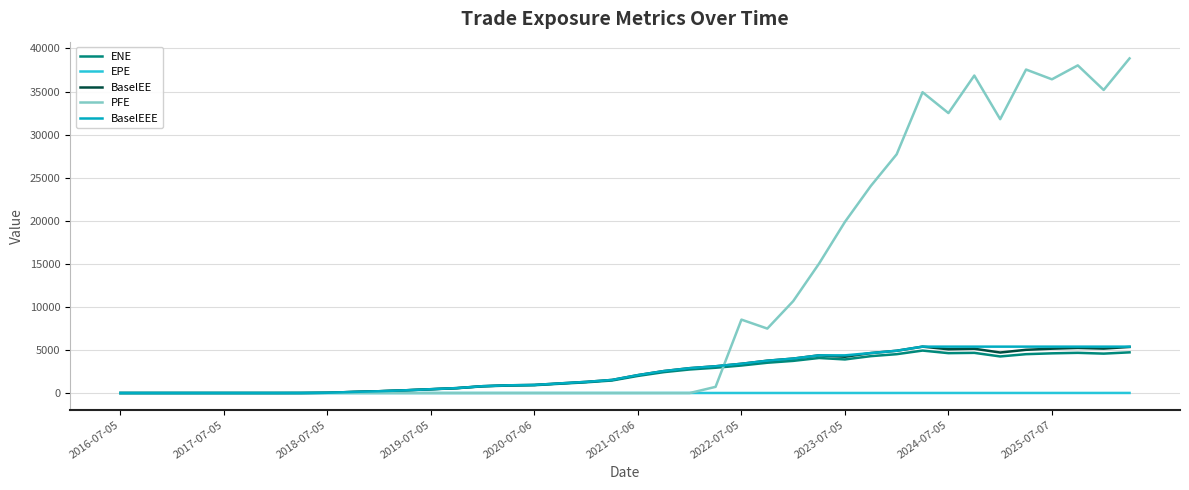

Which series has the widest spread of values?

PFE